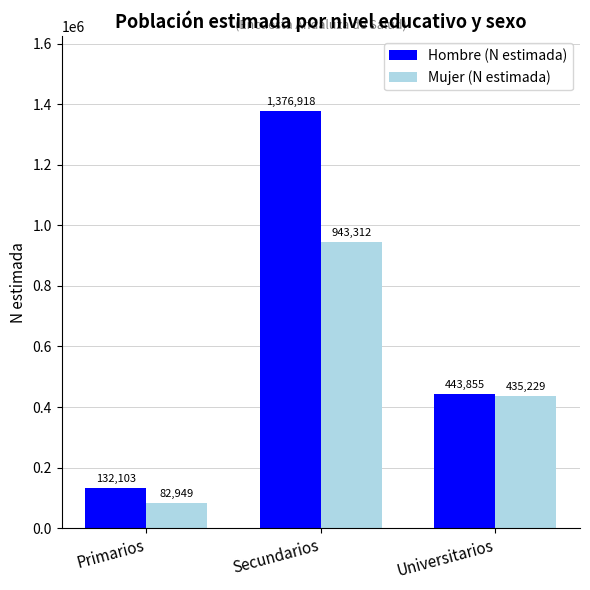

How many values in the Mujer (N estimada) series are below 435229?

1